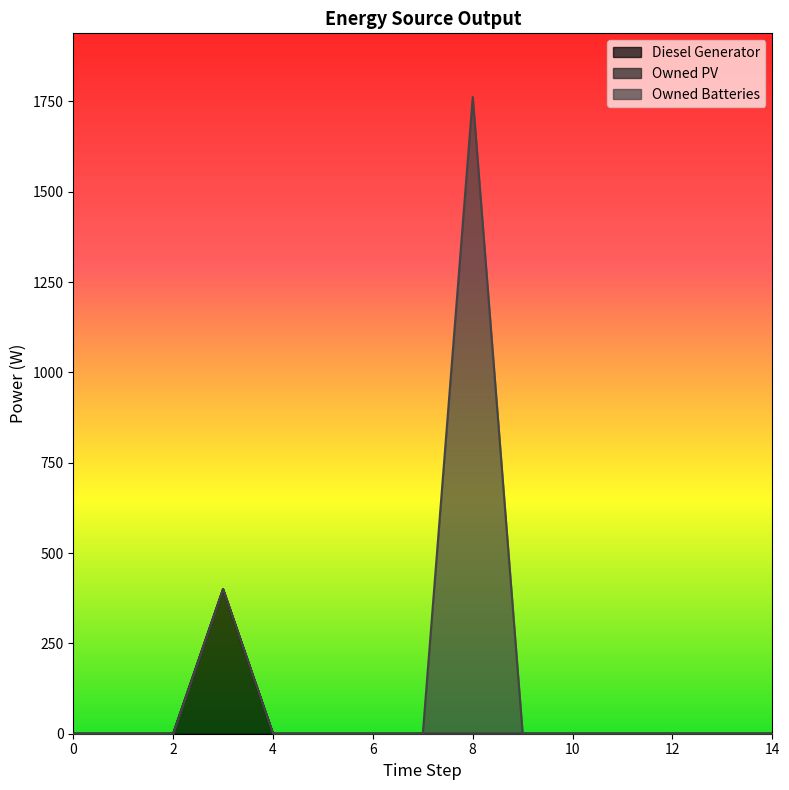

Between 9 and 10, which series saw the biggest shift?

Diesel Generator